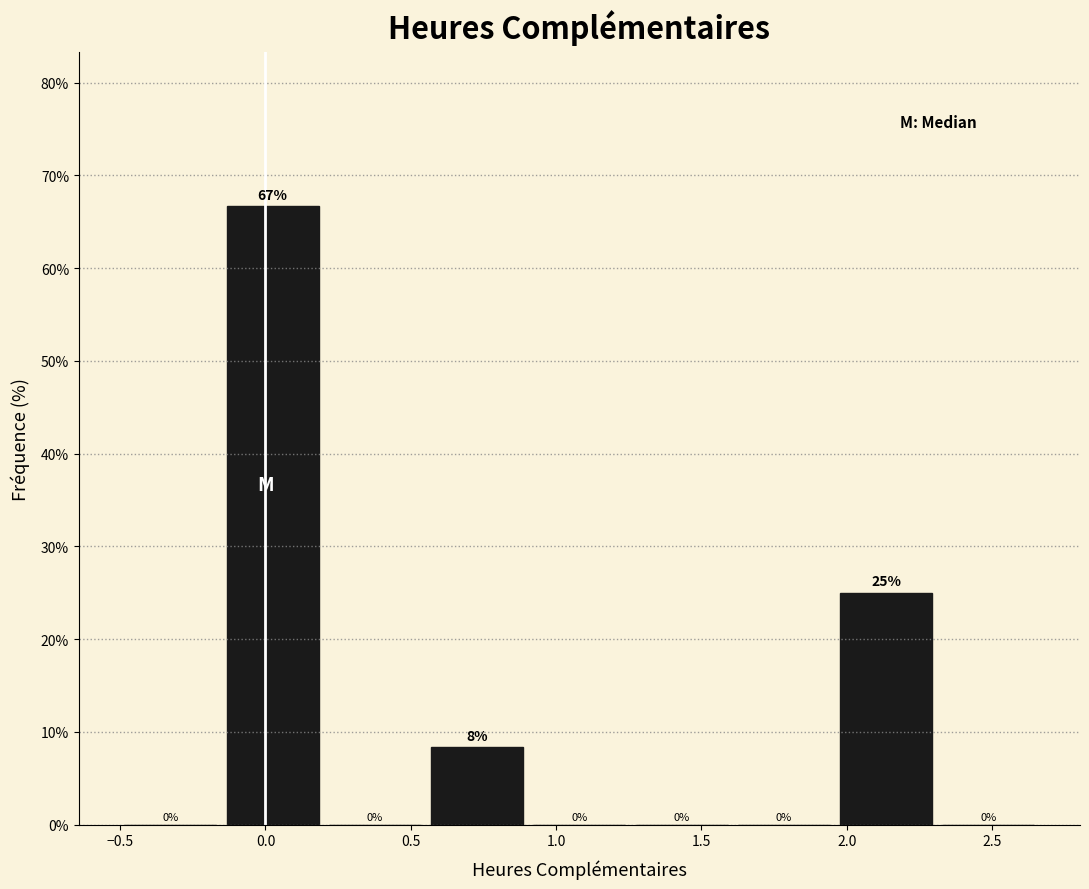

Over which range of the x-axis is the bar tallest?

-0.15 to 0.20